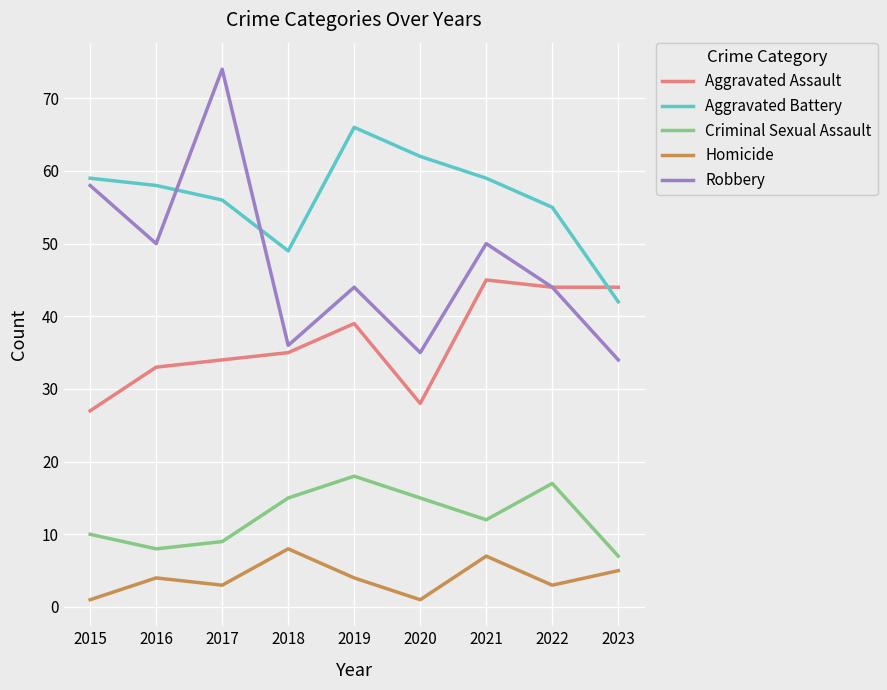

Rank the series by their maximum value, from lowest to highest.

Homicide, Criminal Sexual Assault, Aggravated Assault, Aggravated Battery, Robbery